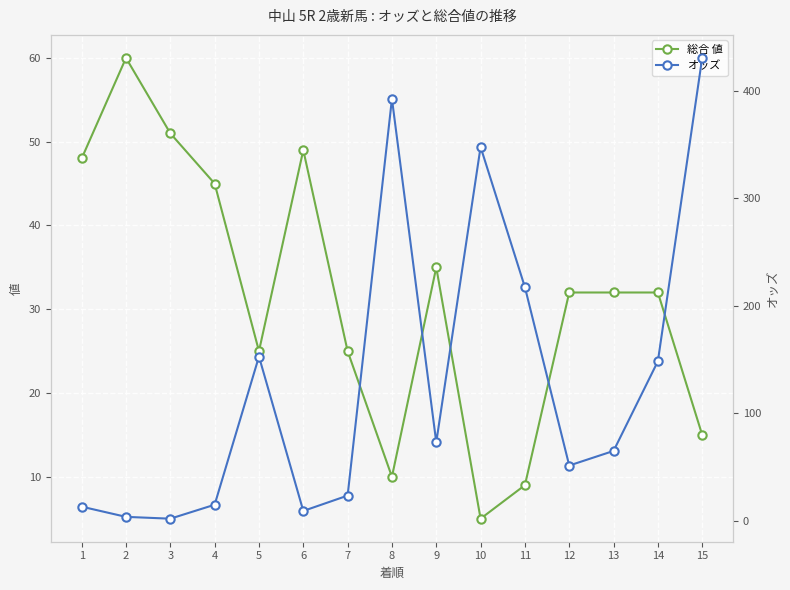

In 総合 値, how many points are lower than both neighbors (excluding endpoints)?

3